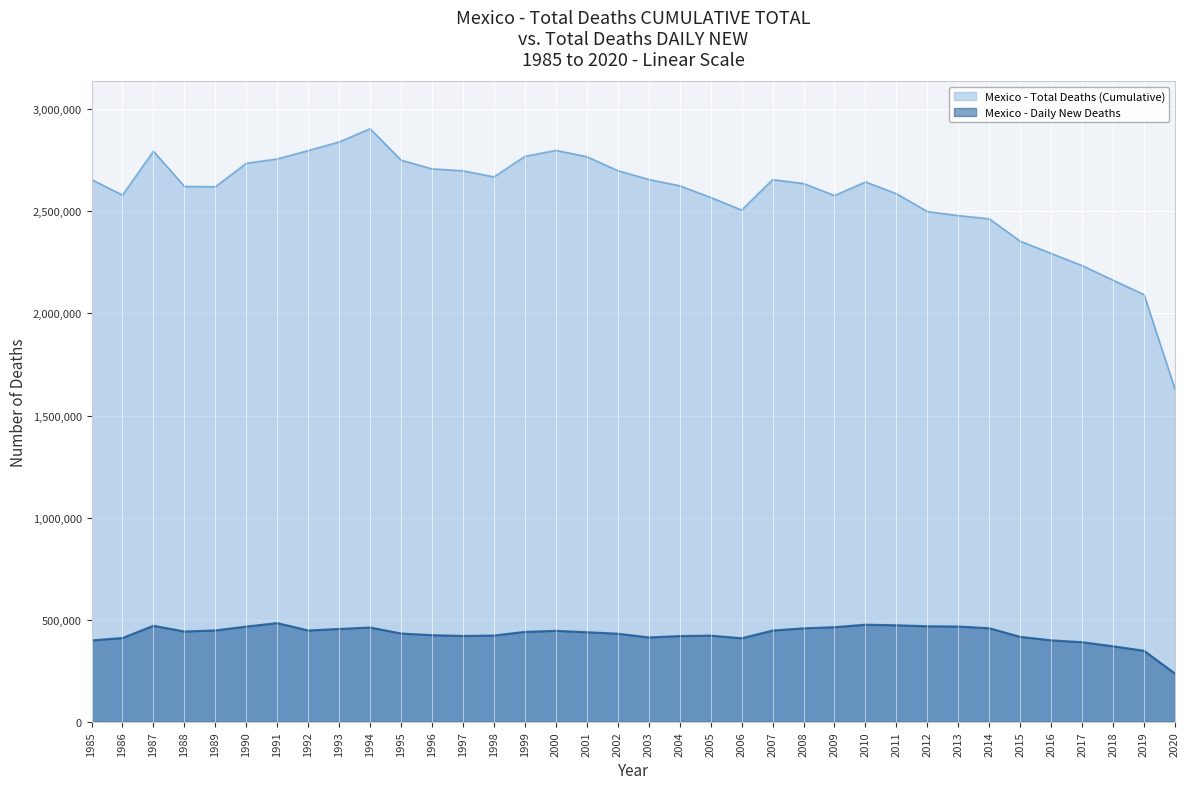

Rank the series by their maximum value, from highest to lowest.

Mexico - Total Deaths (Cumulative), Mexico - Daily New Deaths